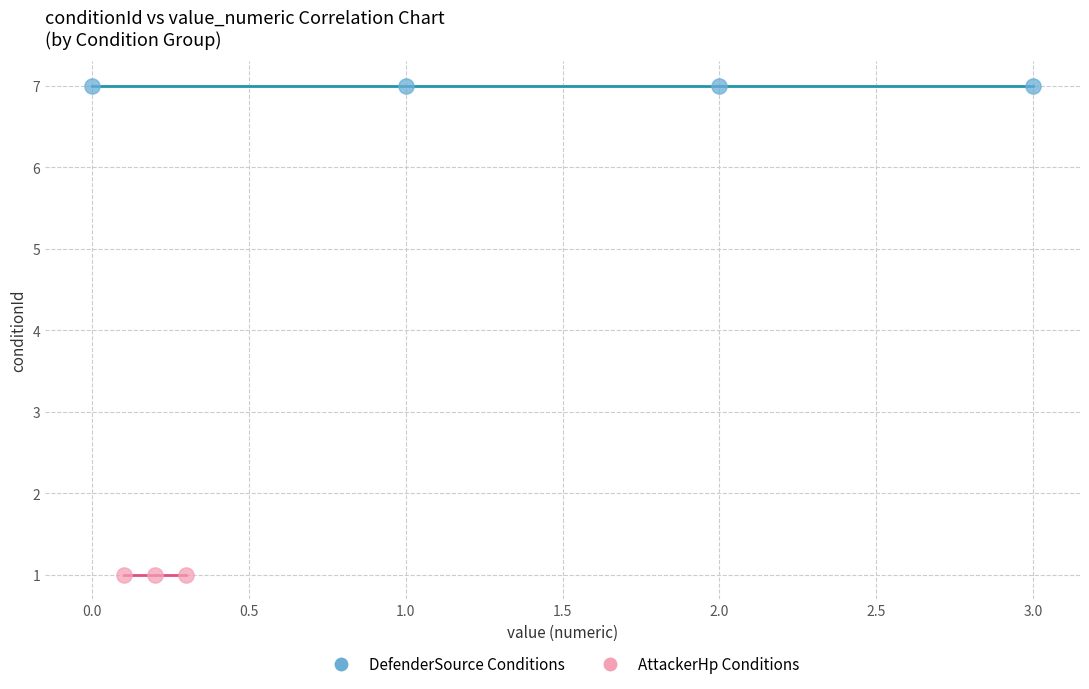

Which series reaches the minimum Y coordinate?

AttackerHp Conditions